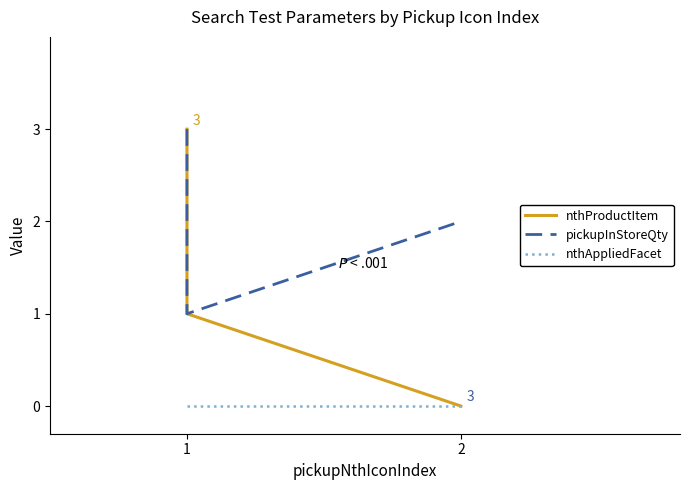

Which series has the largest total across all categories?

pickupInStoreQty